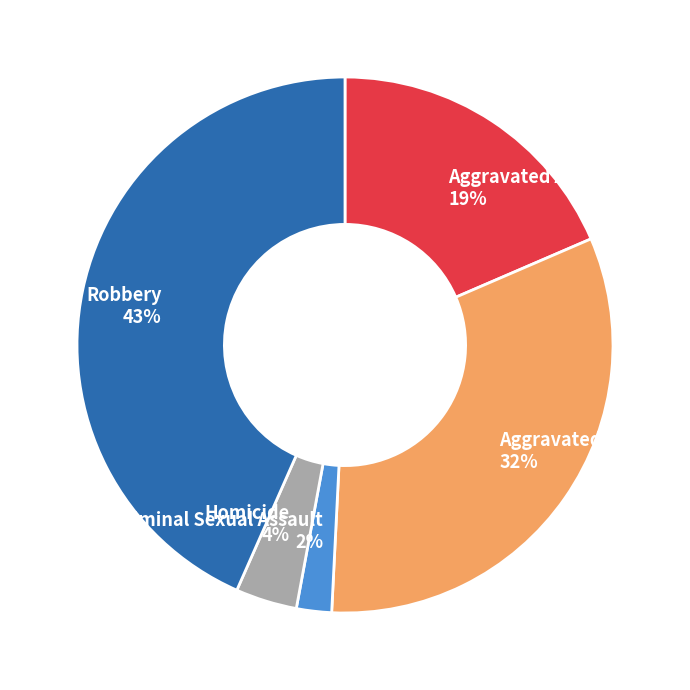

The Aggravated Battery slice represents 32% of the pie. True or false?

True